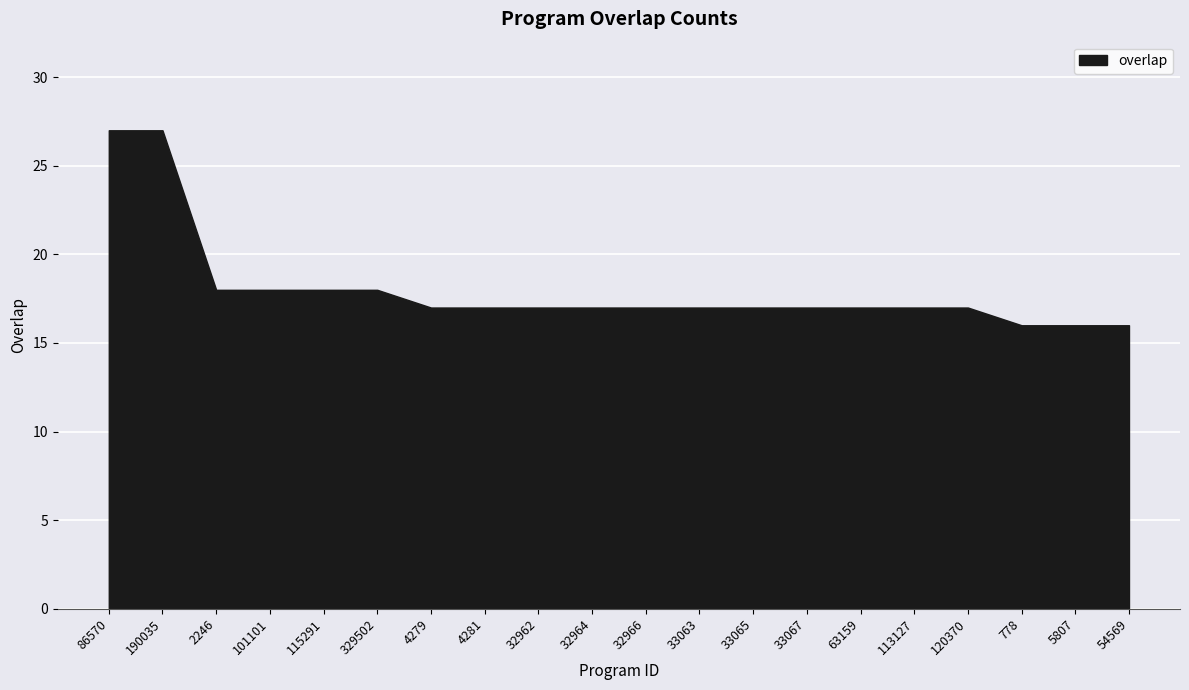

Reading right to left, transcribe all the data shown in this chart.

16	16	16	17	17	17	17	17	17	17	17	17	17	17	18	18	18	18	27	27